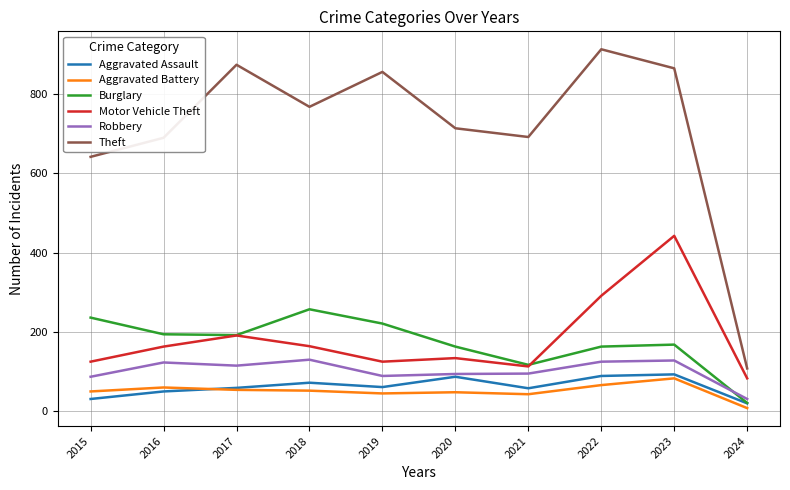

Which series has the largest total across all categories?

Theft